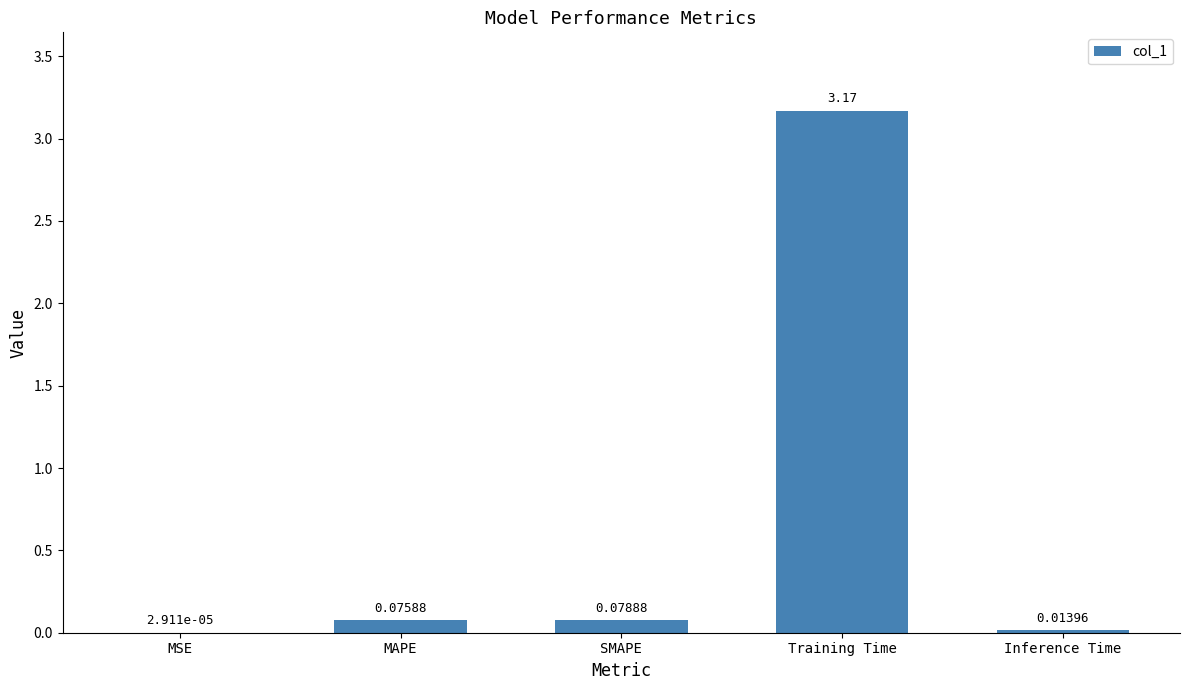

At which label is the value closest to 1?

SMAPE